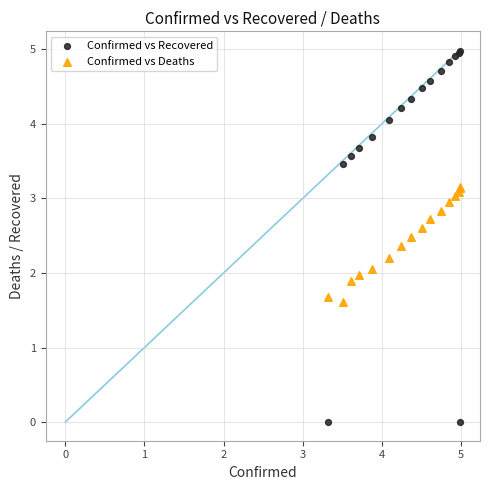

Which series has the widest spread of Y values?

Confirmed vs Recovered